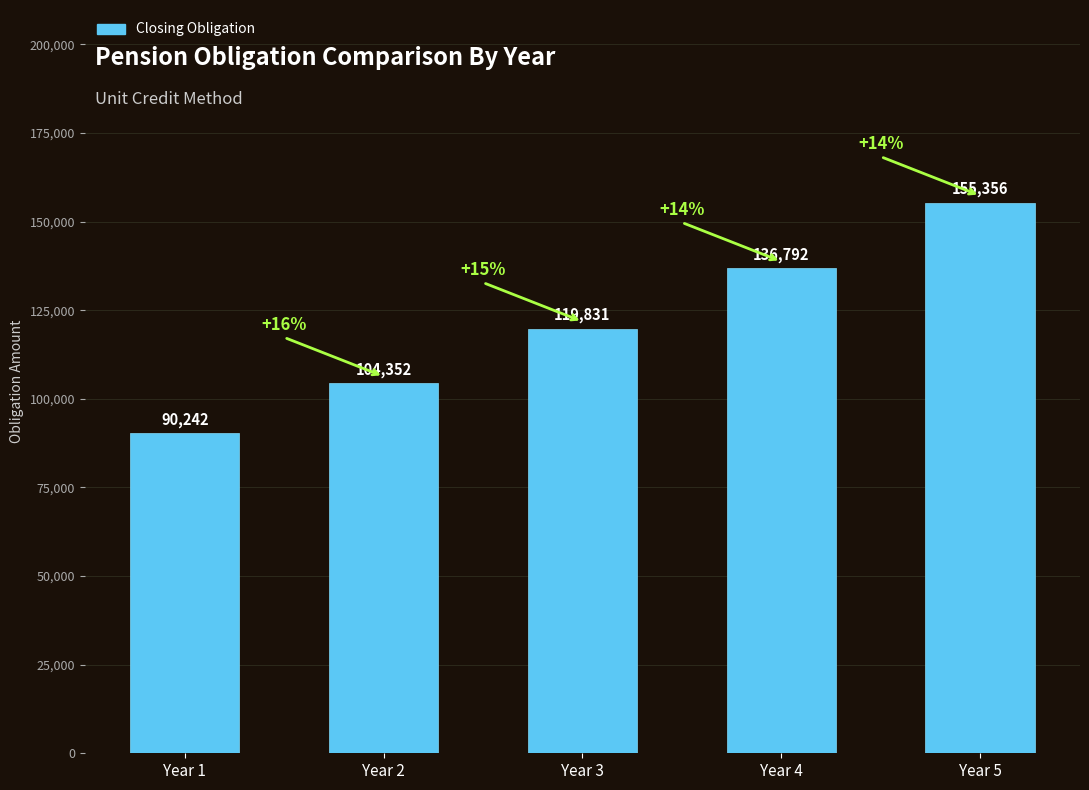

Are the bars horizontal?

No